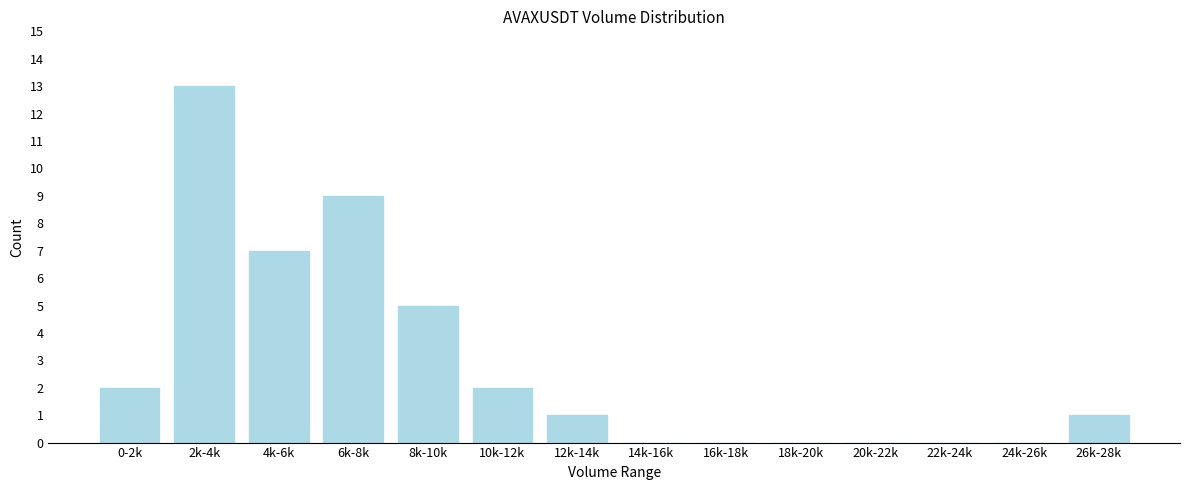

Reading right to left, transcribe all the data shown in this chart.

26k-28k=1	24k-26k=0	22k-24k=0	20k-22k=0	18k-20k=0	16k-18k=0	14k-16k=0	12k-14k=1	10k-12k=2	8k-10k=5	6k-8k=9	4k-6k=7	2k-4k=13	0-2k=2